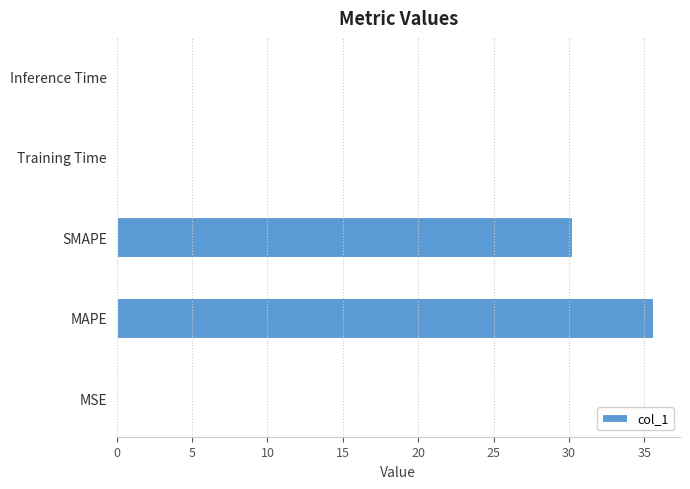

What is the sum of the values at SMAPE and MAPE?

65.8